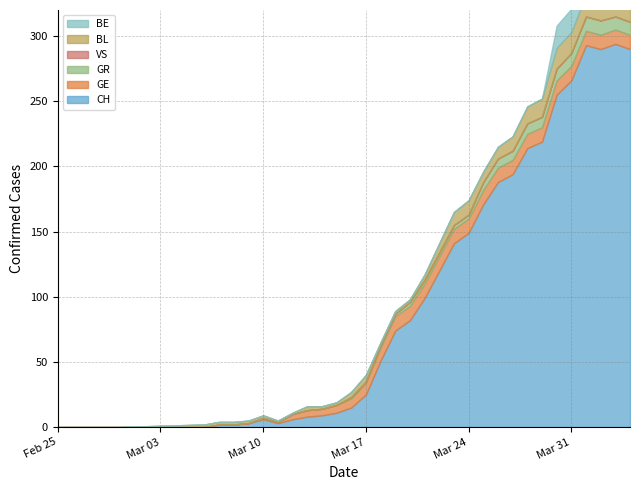

How many positive values does the BL series have?

30